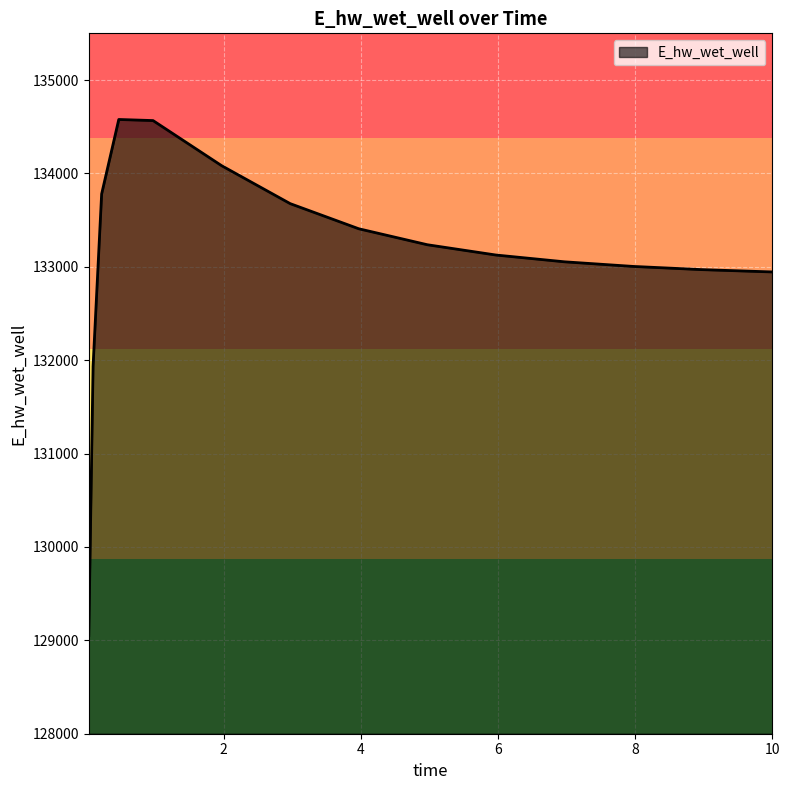

What is the maximum value shown in the chart?

134577.6